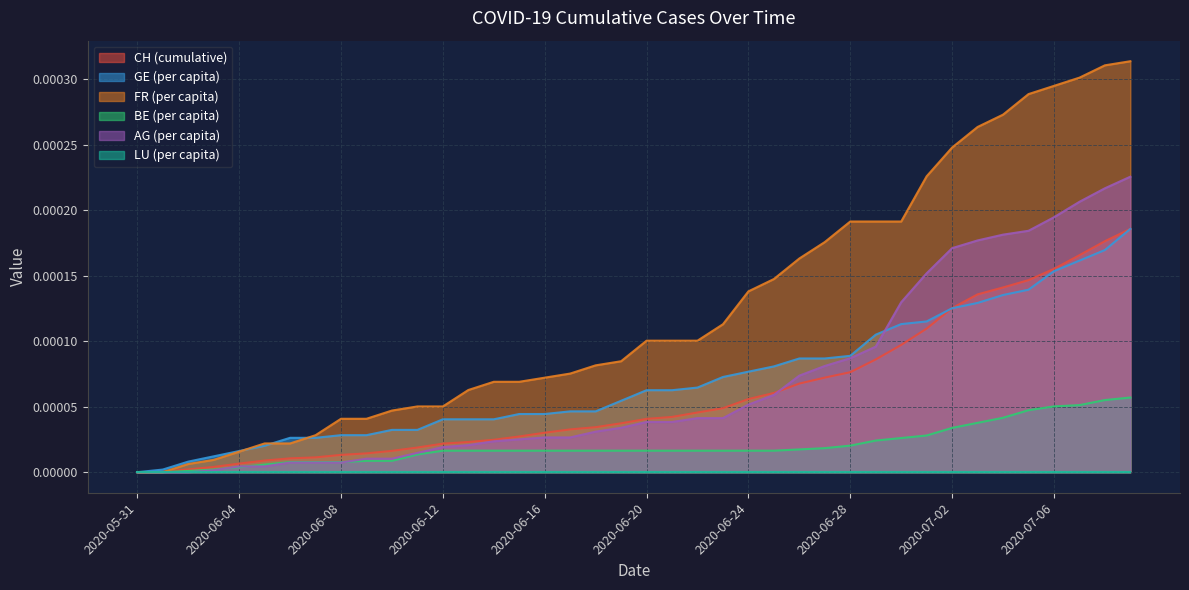

How many categories are shown in the chart?

40